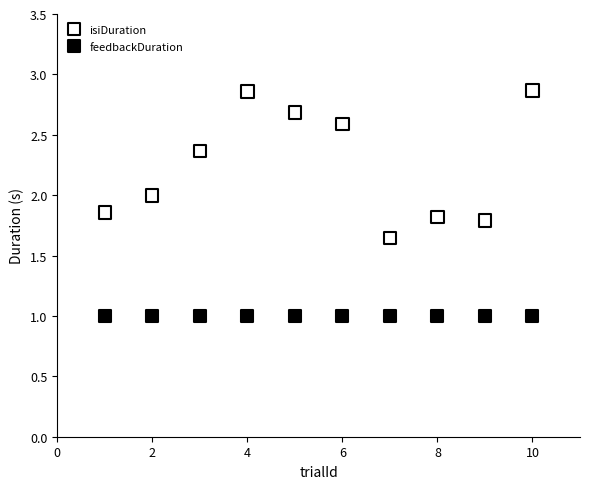

Which series contains the lowest Y value?

feedbackDuration